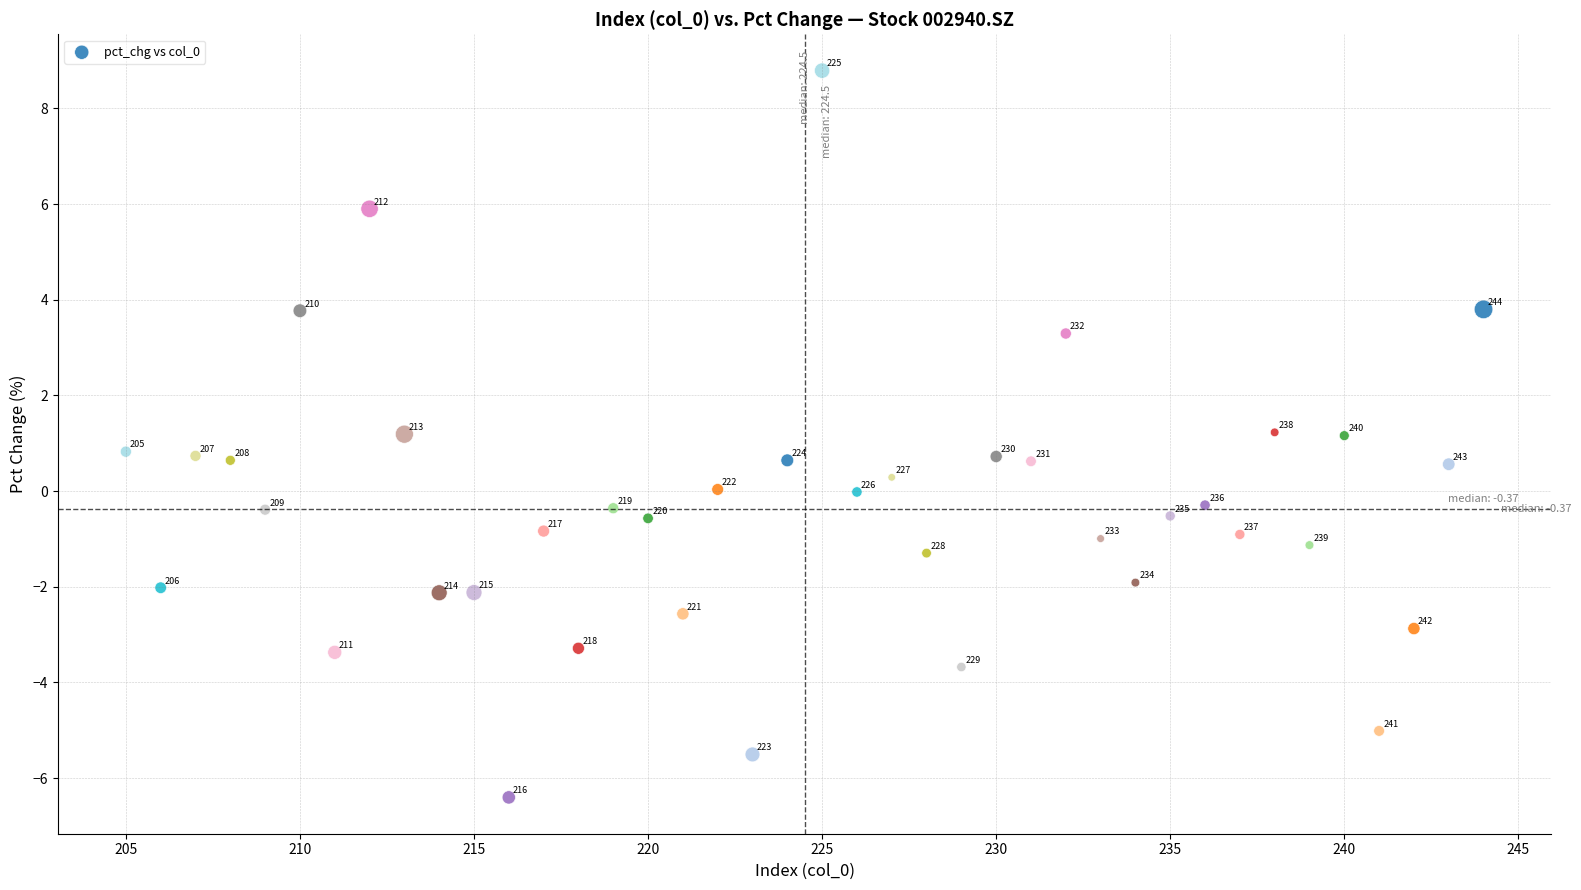

What Y value in the scatter plot is closest to 1?

1.2